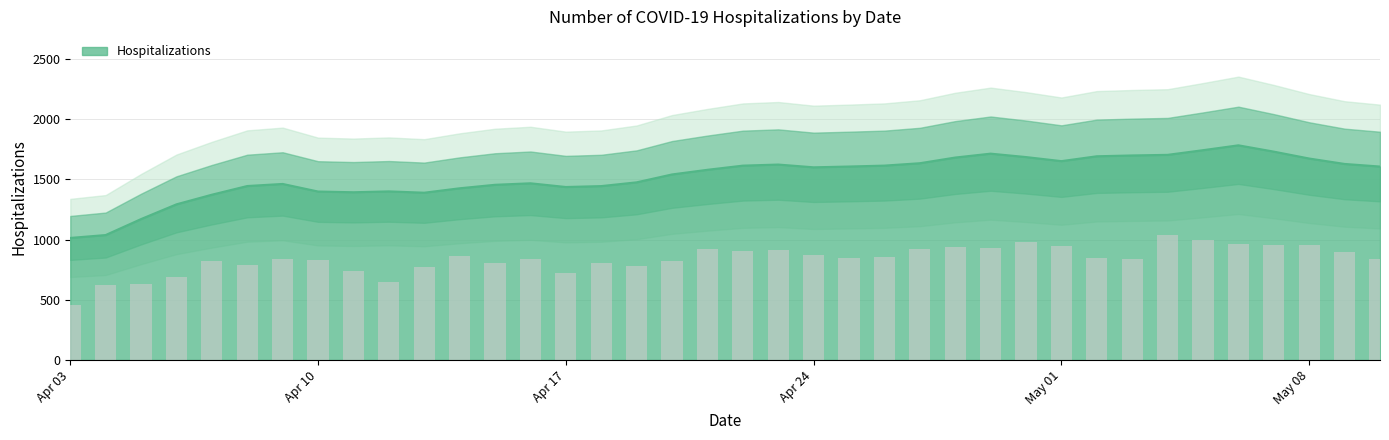

What is the difference between the maximum and minimum values?

1061